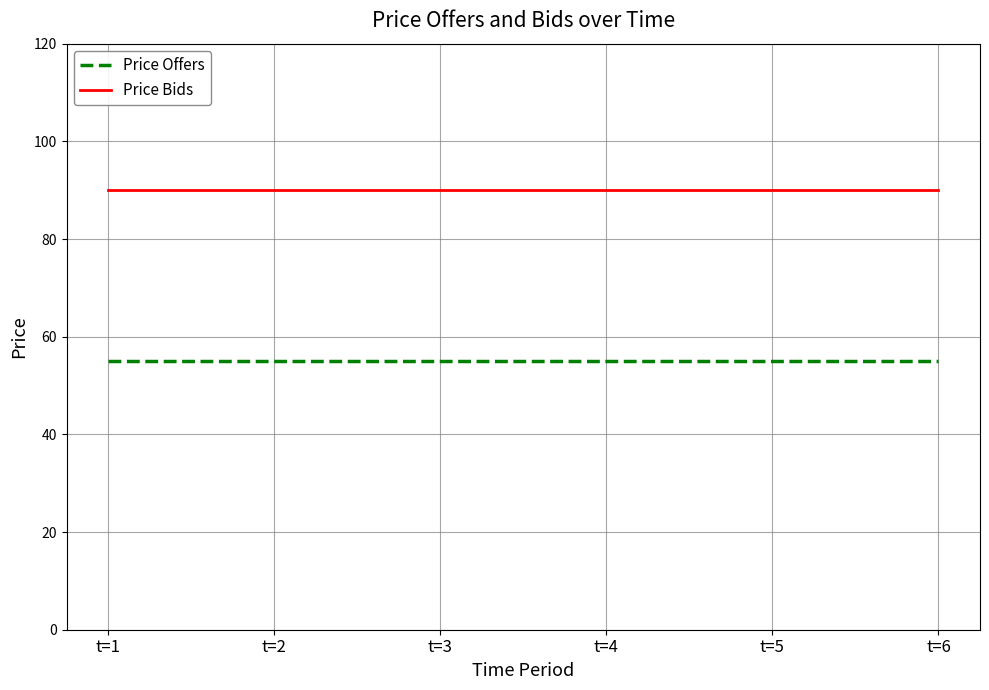

True or false: Price Offers and Price Bids intersect in this chart.

False